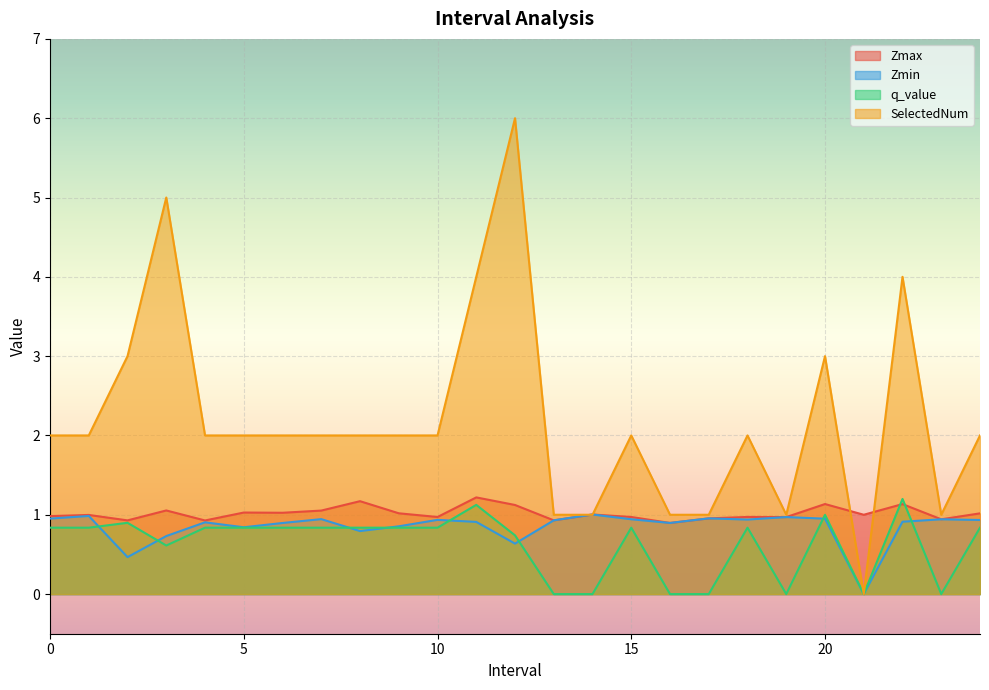

After their last crossing, which series has the higher values: SelectedNum or Zmax?

SelectedNum